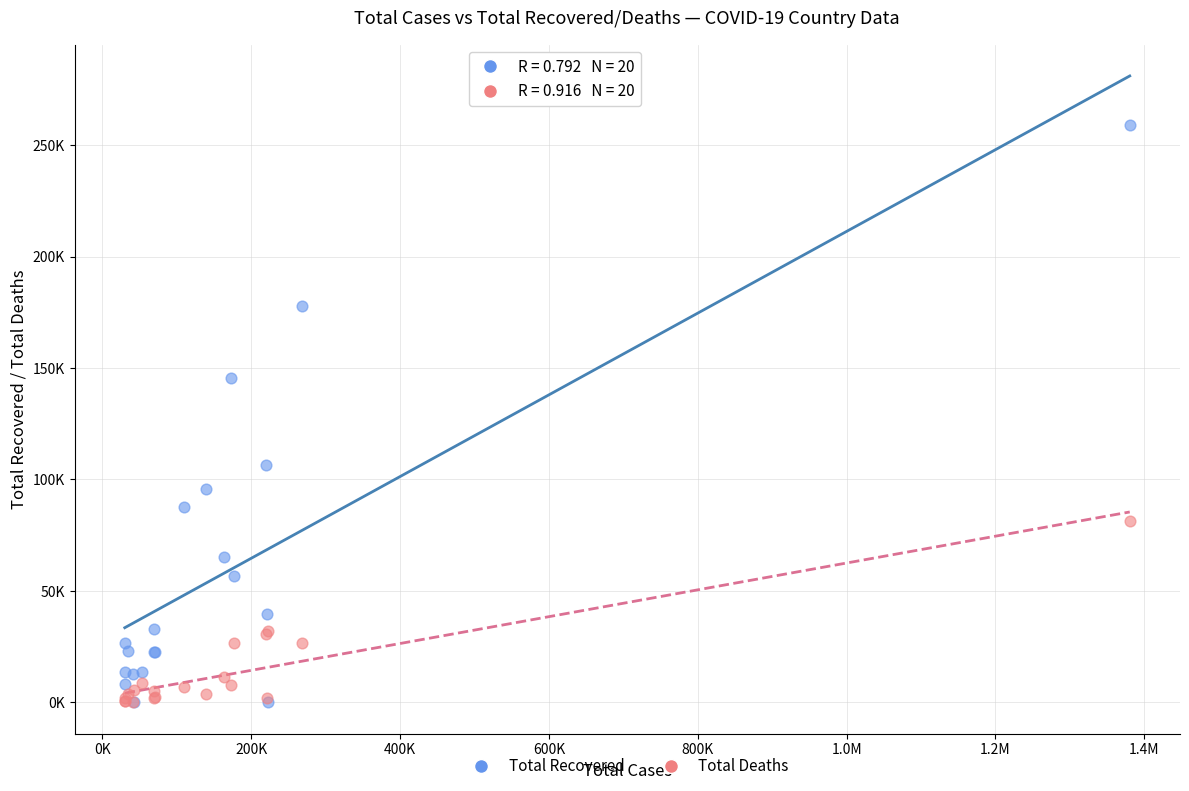

What are all the series names shown in the legend?

Total Recovered, Total Deaths